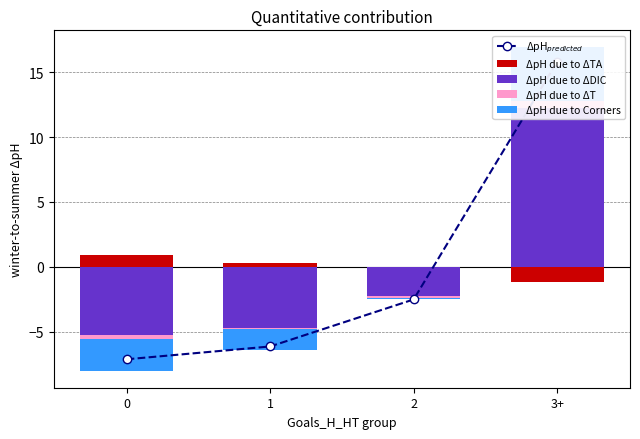

The value of ΔpH due to ΔDIC at 3+ is 20.5. True or false?

False